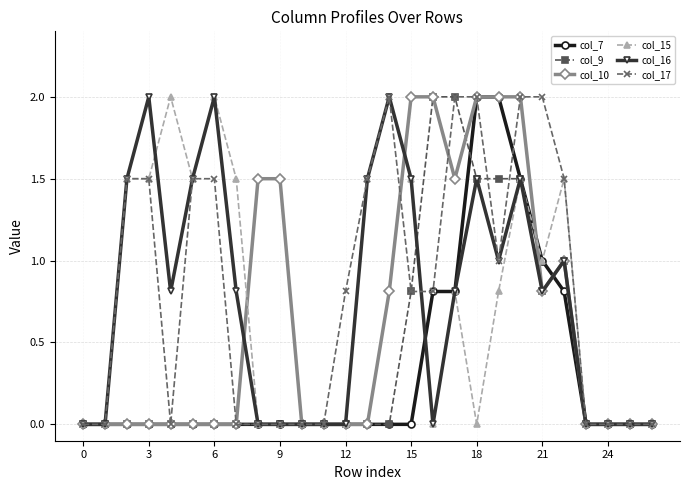

True or false: col_9 has more than 0 points higher than both neighbors.

True